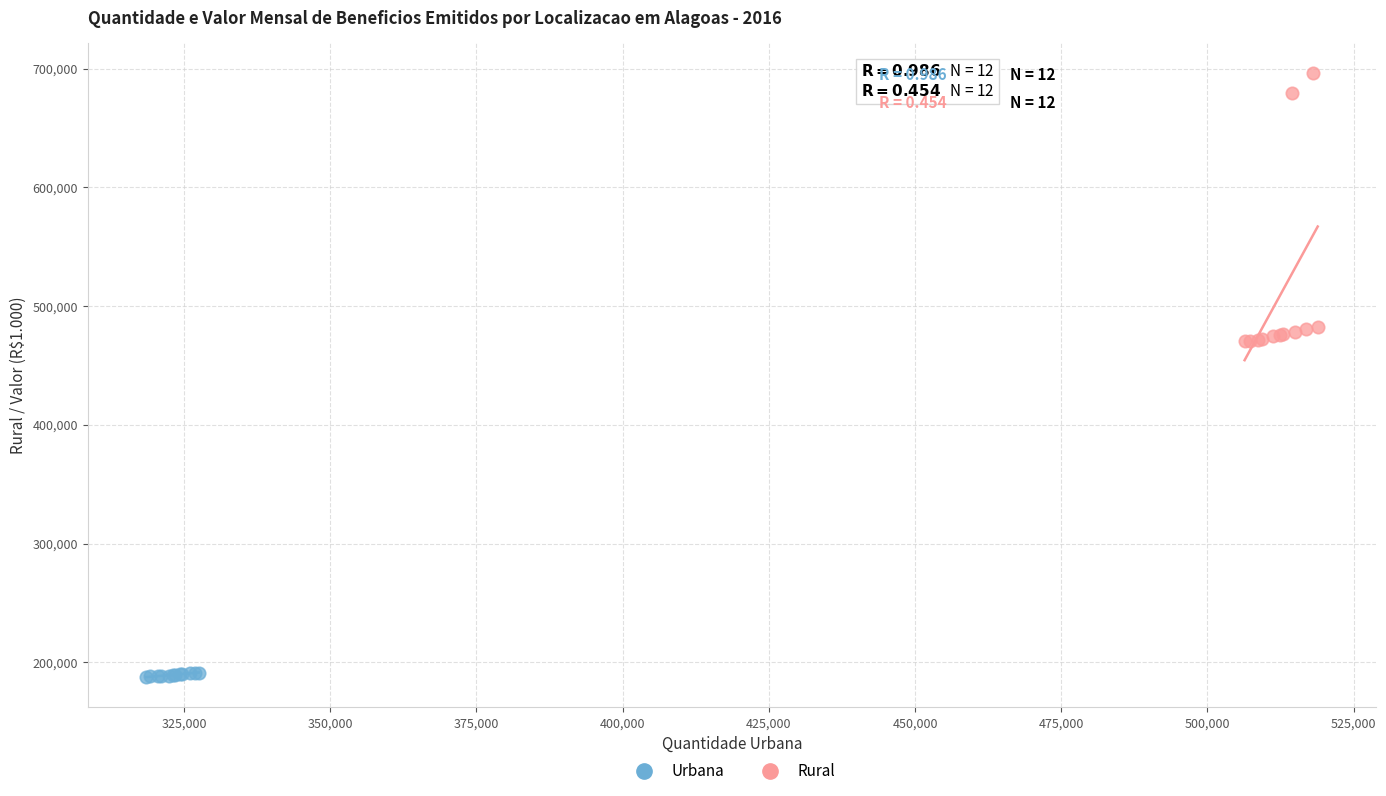

Which series has the largest Y range (max minus min)?

Rural